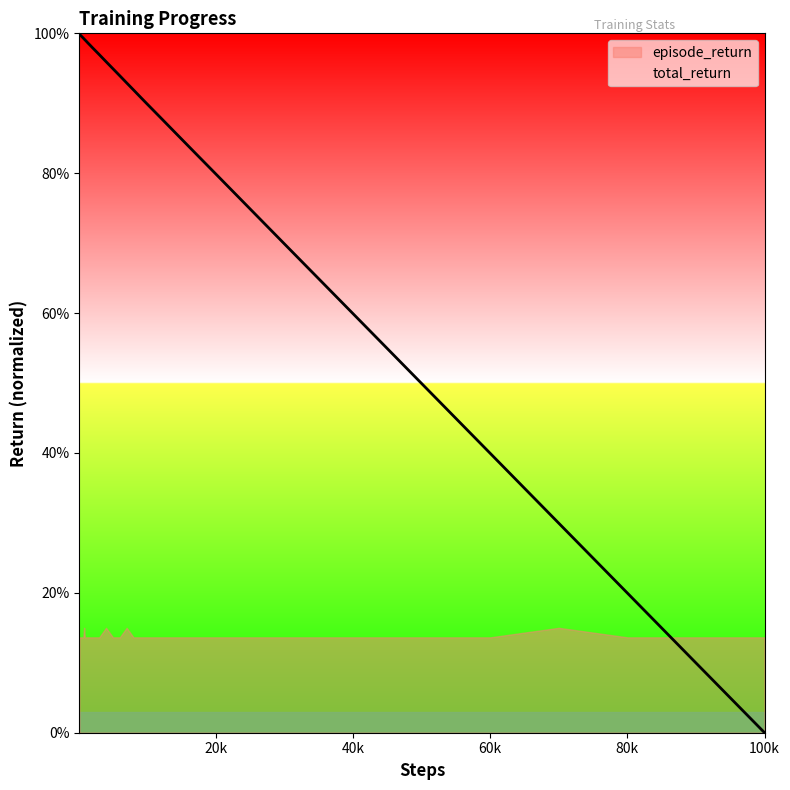

Does the chart display data point markers on the line(s)?

No